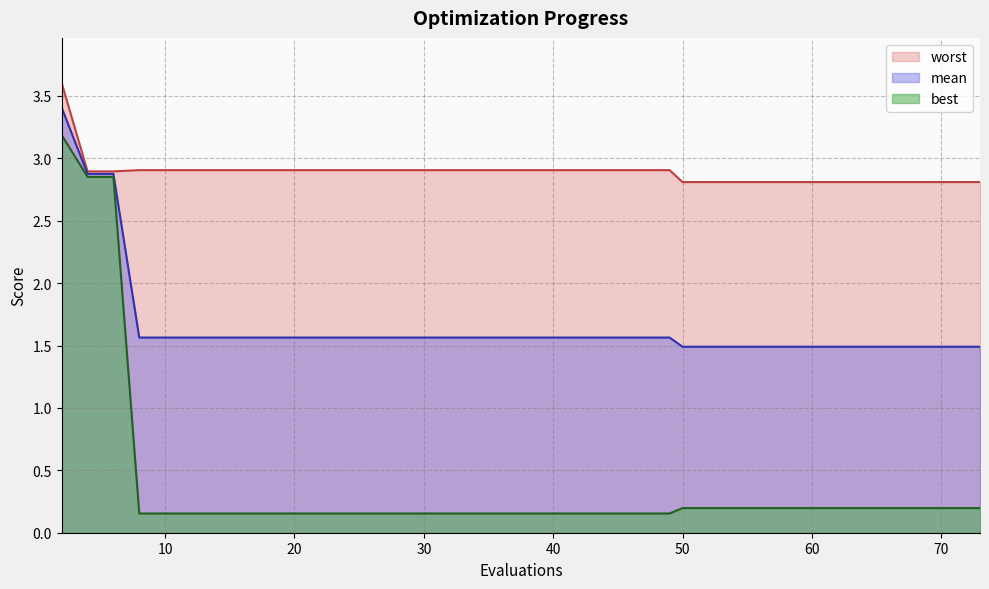

Reading left to right, what are all the values shown in this chart?

mean: 3.4	2.9	2.9	1.6	1.6	1.6	1.6	1.6	1.6	1.6	1.6	1.6	1.6	1.6	1.6	1.6	1.6	1.6	1.6	1.6	1.6	1.6	1.6	1.6	1.6	1.6	1.6	1.5	1.5	1.5	1.5	1.5	1.5	1.5	1.5	1.5	1.5	1.5	1.5	1.5
best: 3.2	2.9	2.9	0.2	0.2	0.2	0.2	0.2	0.2	0.2	0.2	0.2	0.2	0.2	0.2	0.2	0.2	0.2	0.2	0.2	0.2	0.2	0.2	0.2	0.2	0.2	0.2	0.2	0.2	0.2	0.2	0.2	0.2	0.2	0.2	0.2	0.2	0.2	0.2	0.2
worst: 3.6	2.9	2.9	2.9	2.9	2.9	2.9	2.9	2.9	2.9	2.9	2.9	2.9	2.9	2.9	2.9	2.9	2.9	2.9	2.9	2.9	2.9	2.9	2.9	2.9	2.9	2.9	2.8	2.8	2.8	2.8	2.8	2.8	2.8	2.8	2.8	2.8	2.8	2.8	2.8